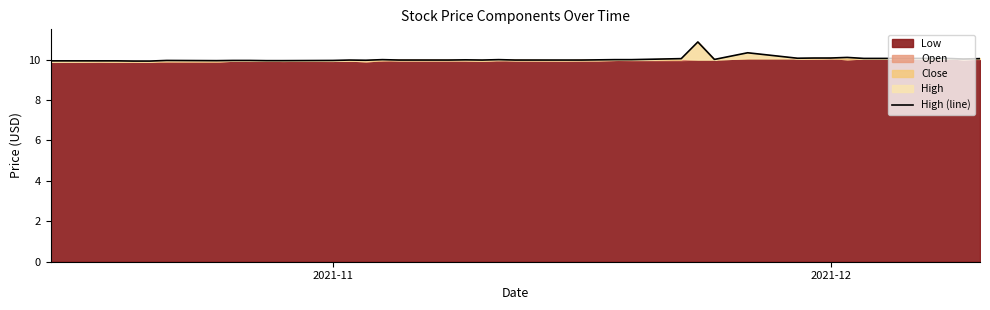

How many interior local valleys (lower than both neighbors) does the data have?

6